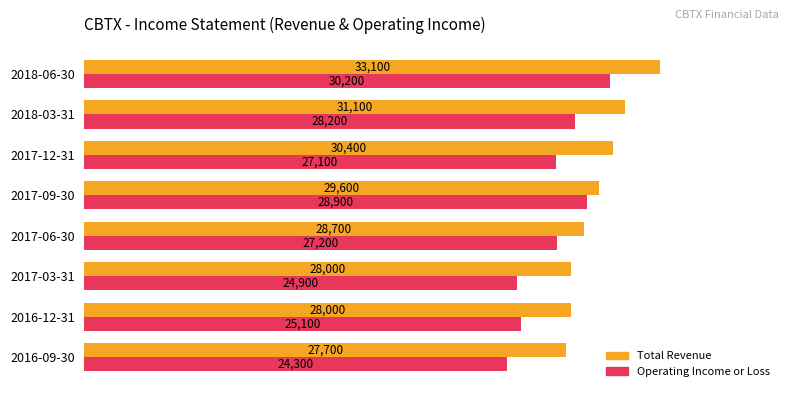

Which series changed the most between 2017-12-31 and 2017-09-30?

Operating Income or Loss